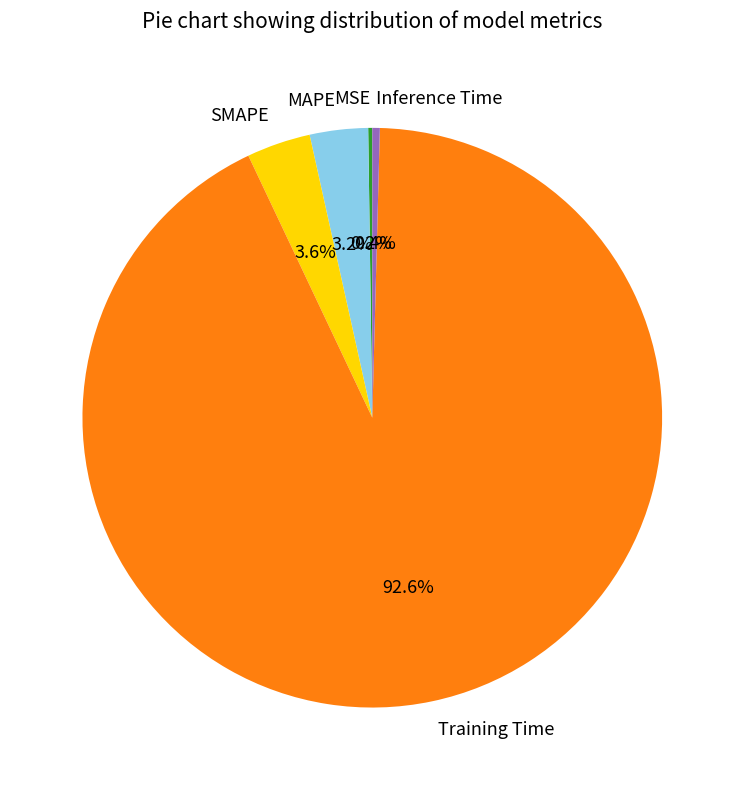

Between Training Time and SMAPE, which is larger?

Training Time